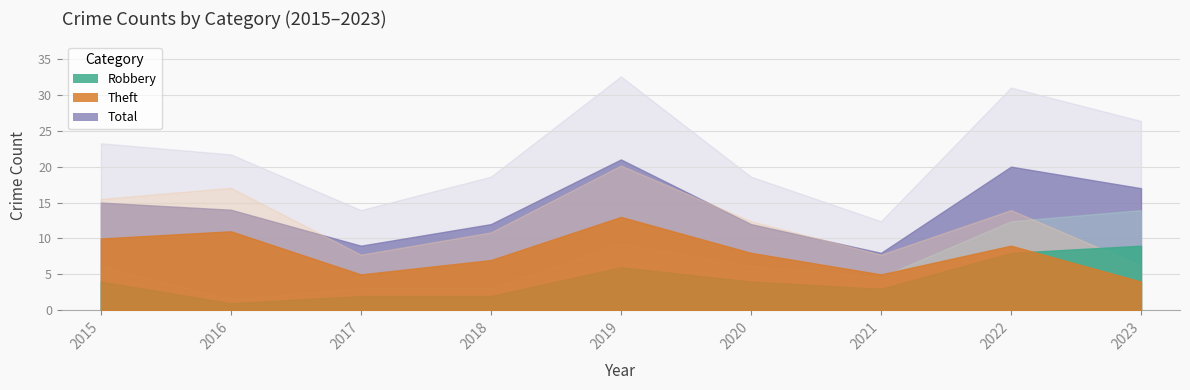

How many lines are shown in the chart?

3